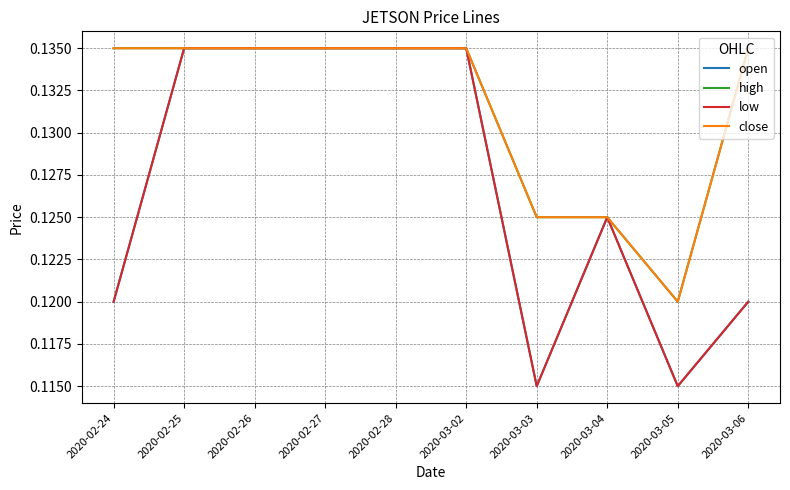

Is this an area chart (filled region under the line)?

No